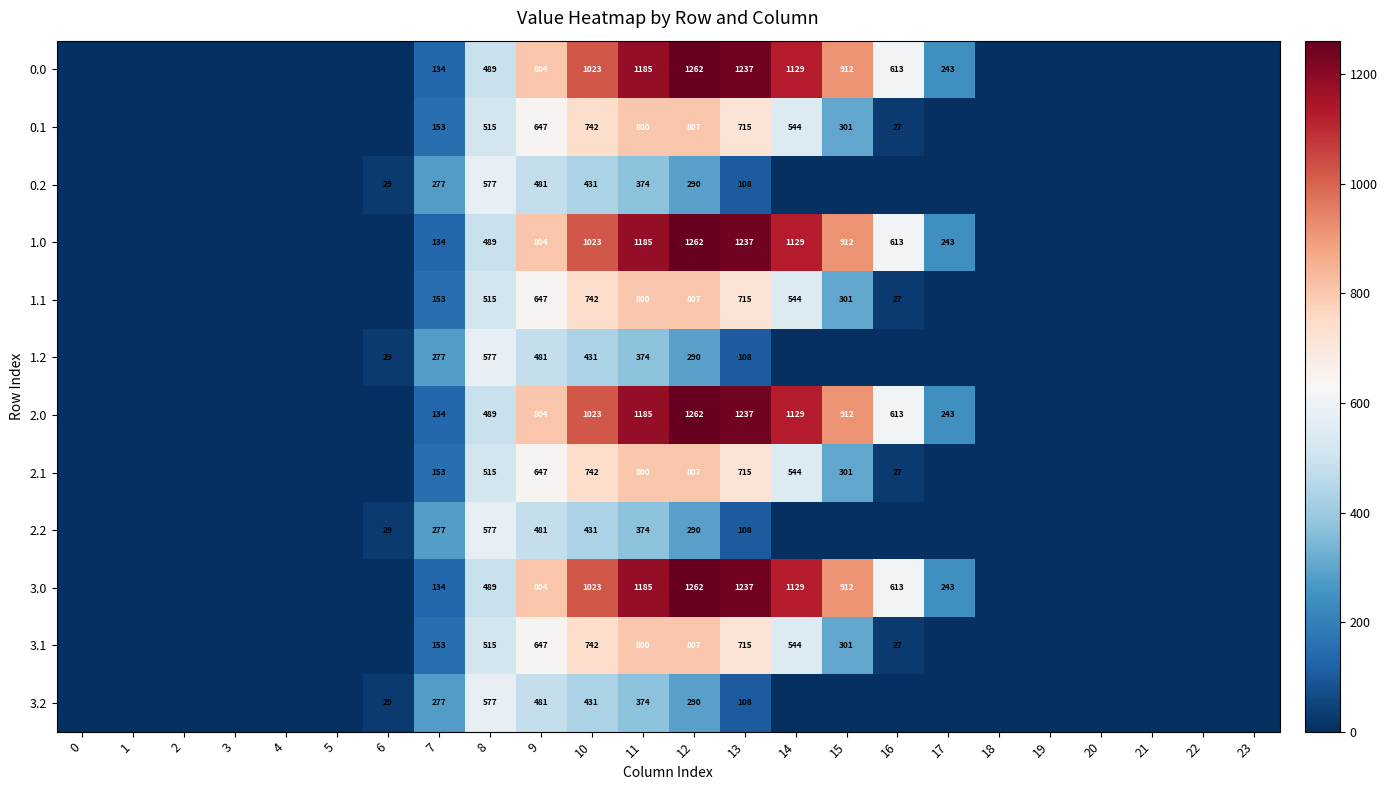

At which category is the sum across all series the highest?

11